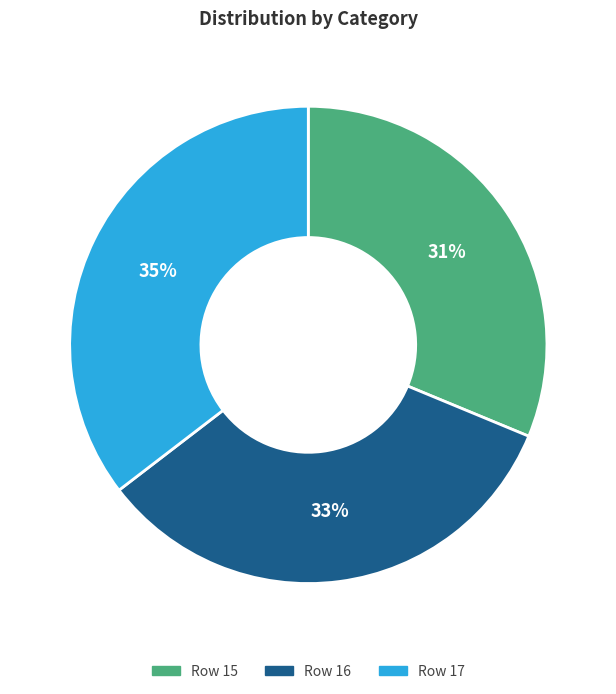

Combined, do Row 16 and Row 17 account for over 50%?

Yes